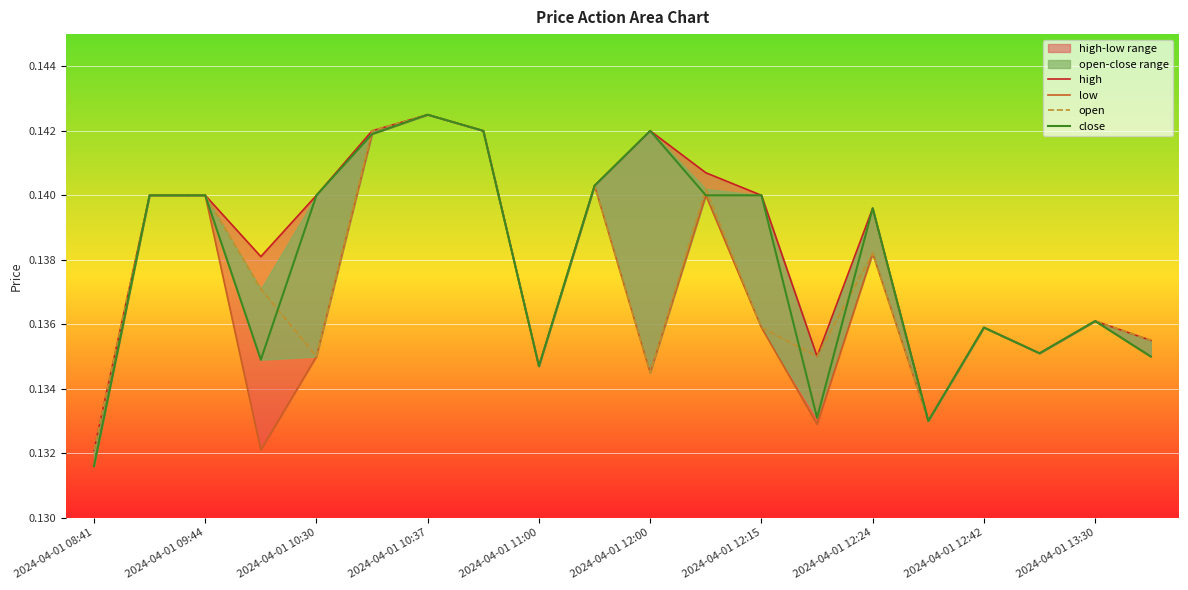

Which series has the largest total across all categories?

high